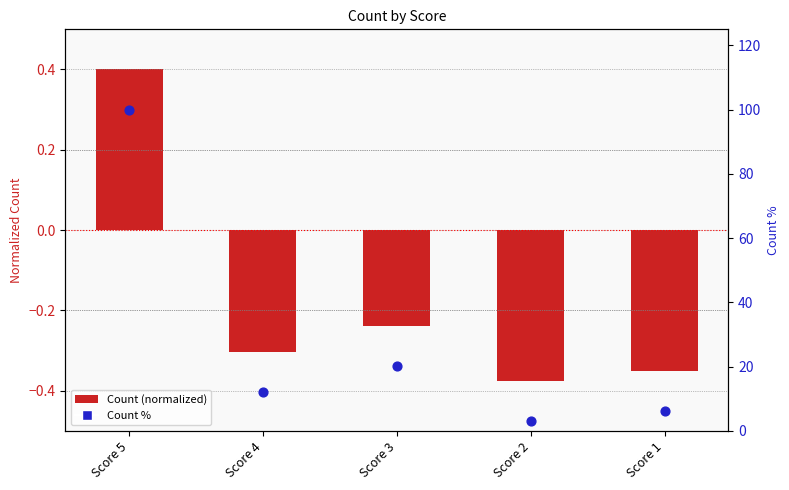

Which series has the largest total across all categories?

Count %